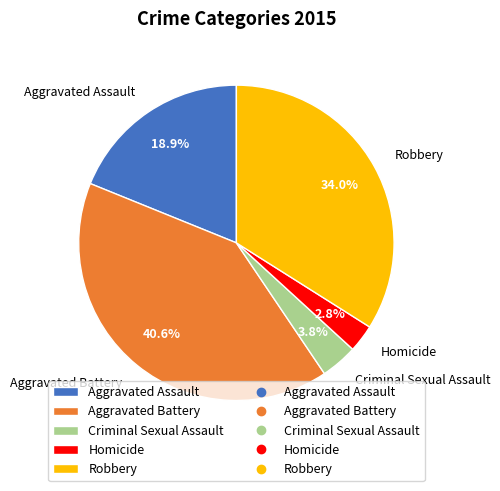

To the nearest percent, what percentage of the pie is Aggravated Assault?

19%